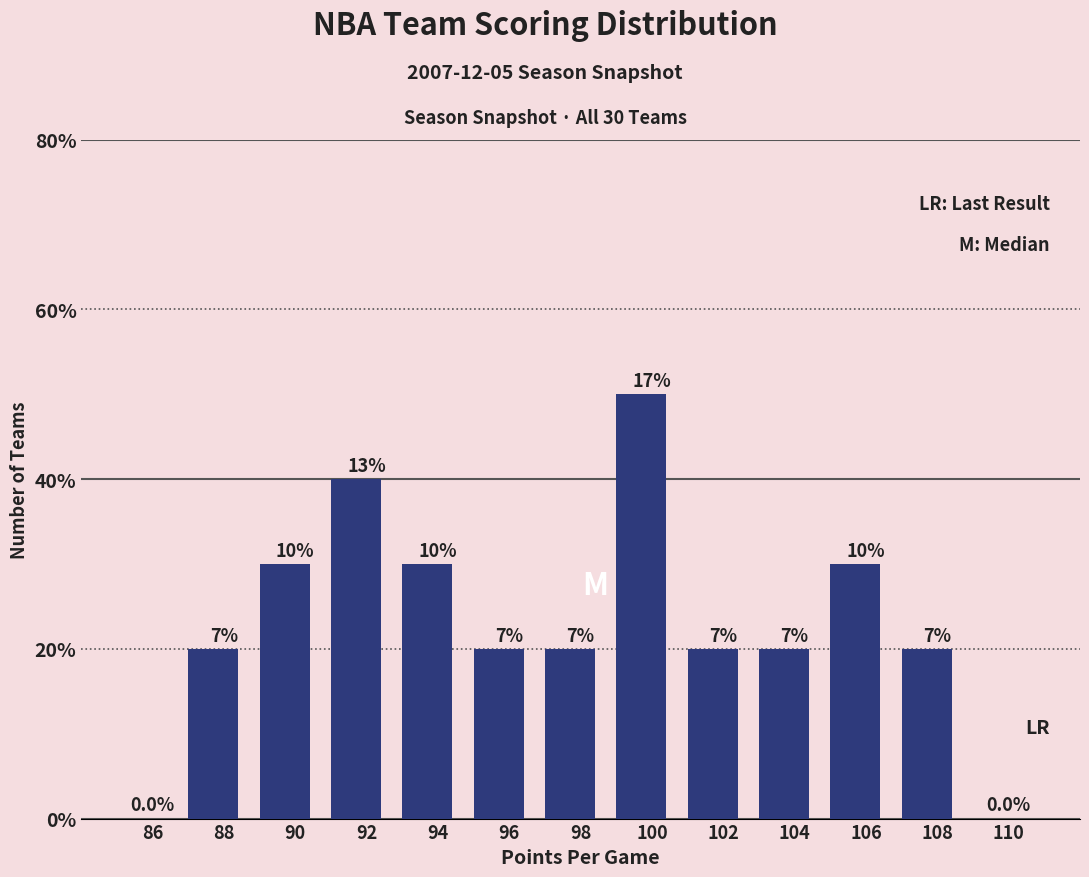

Are the bars horizontal?

No